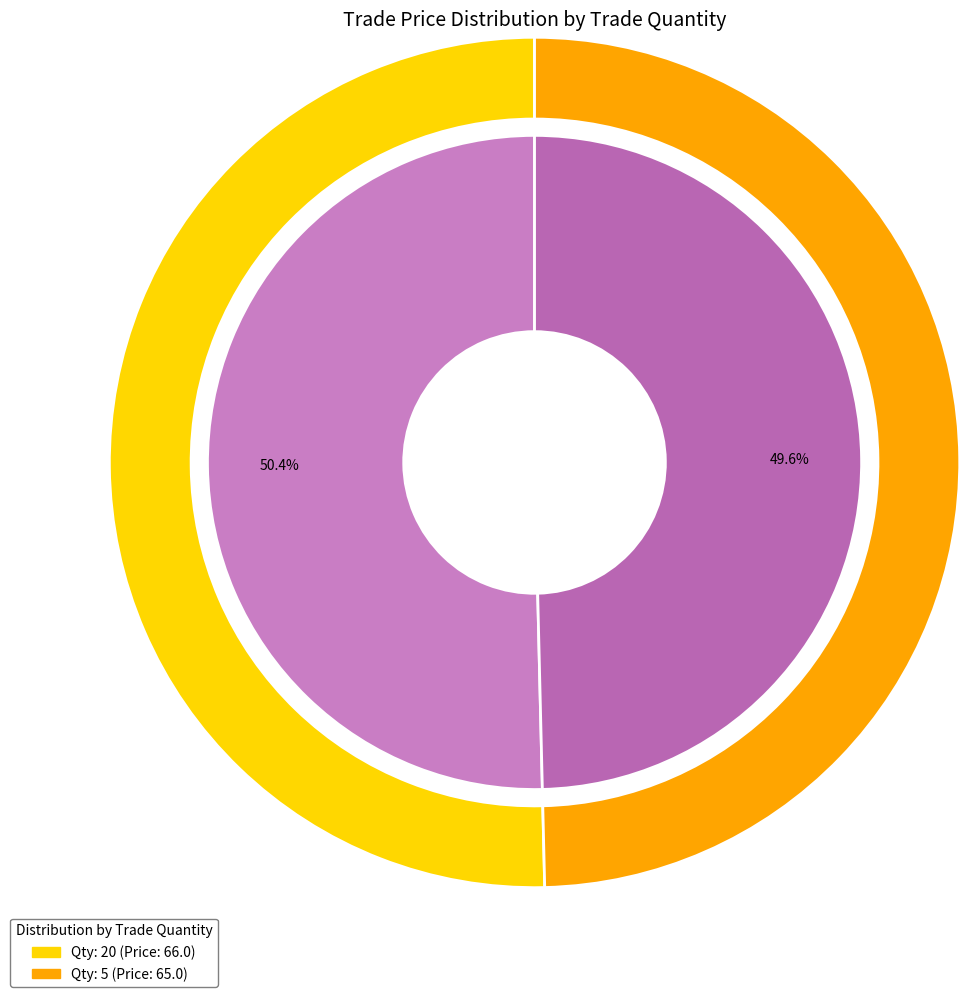

Is it true that 5 is 50% of the pie?

True